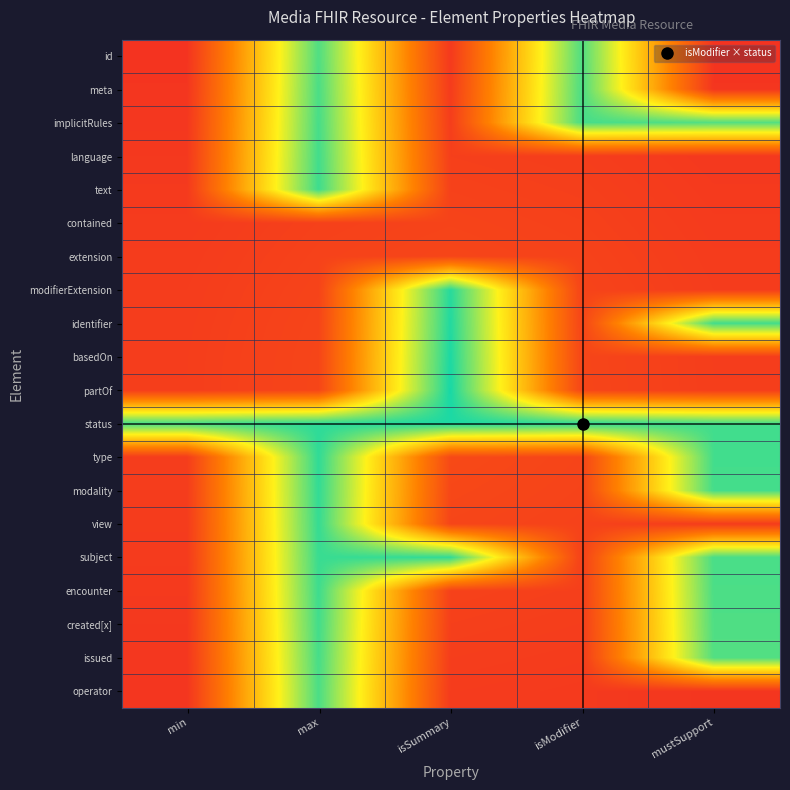

Reading left to right, list all the values displayed in this chart.

id: min=0.1	max=0.9	isSummary=0.1	isModifier=0.9	mustSupport=0.1
meta: min=0.1	max=0.9	isSummary=0.1	isModifier=0.9	mustSupport=0.1
implicitRules: min=0.1	max=0.9	isSummary=0.1	isModifier=0.9	mustSupport=0.9
language: min=0.1	max=0.9	isSummary=0.1	isModifier=0.1	mustSupport=0.1
text: min=0.1	max=0.9	isSummary=0.1	isModifier=0.1	mustSupport=0.1
contained: min=0.1	max=0.1	isSummary=0.1	isModifier=0.1	mustSupport=0.1
extension: min=0.1	max=0.1	isSummary=0.1	isModifier=0.1	mustSupport=0.1
modifierExtension: min=0.1	max=0.1	isSummary=1.0	isModifier=0.1	mustSupport=0.1
identifier: min=0.1	max=0.1	isSummary=1.0	isModifier=0.1	mustSupport=0.9
basedOn: min=0.1	max=0.1	isSummary=1.0	isModifier=0.1	mustSupport=0.1
partOf: min=0.1	max=0.1	isSummary=1.0	isModifier=0.1	mustSupport=0.1
status: min=0.9	max=1.0	isSummary=1.0	isModifier=1.0	mustSupport=0.9
type: min=0.1	max=1.0	isSummary=0.1	isModifier=0.1	mustSupport=0.9
modality: min=0.1	max=1.0	isSummary=0.1	isModifier=0.1	mustSupport=0.9
view: min=0.1	max=1.0	isSummary=0.1	isModifier=0.1	mustSupport=0.1
subject: min=0.1	max=1.0	isSummary=1.0	isModifier=0.1	mustSupport=0.9
encounter: min=0.1	max=0.9	isSummary=0.1	isModifier=0.1	mustSupport=0.9
created[x]: min=0.1	max=0.9	isSummary=0.1	isModifier=0.1	mustSupport=0.9
issued: min=0.1	max=0.9	isSummary=0.1	isModifier=0.1	mustSupport=0.9
operator: min=0.1	max=0.9	isSummary=0.1	isModifier=0.1	mustSupport=0.1